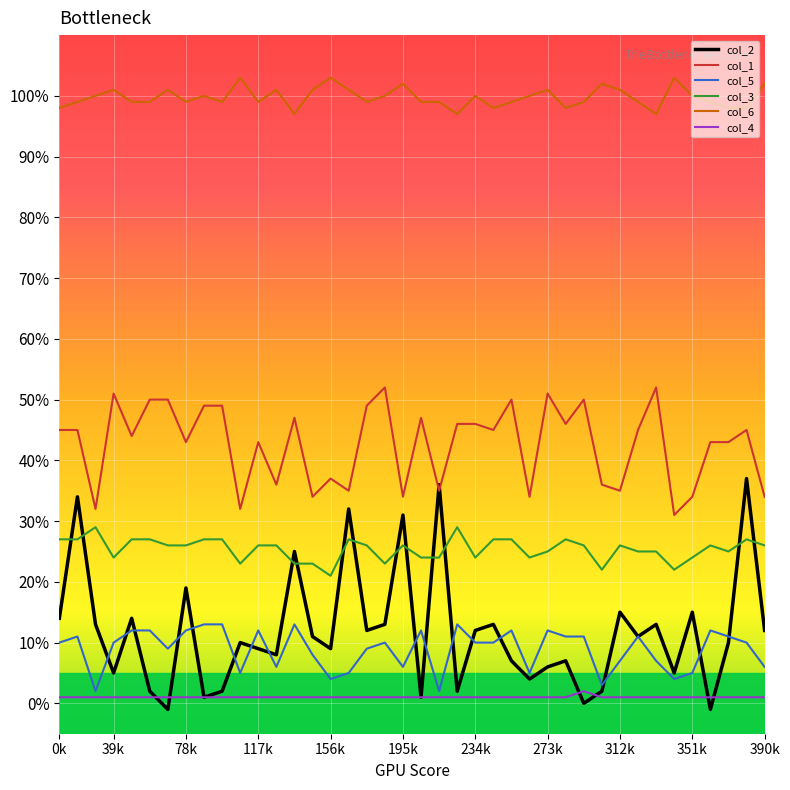

True or false: col_5 and col_6 intersect in this chart.

False